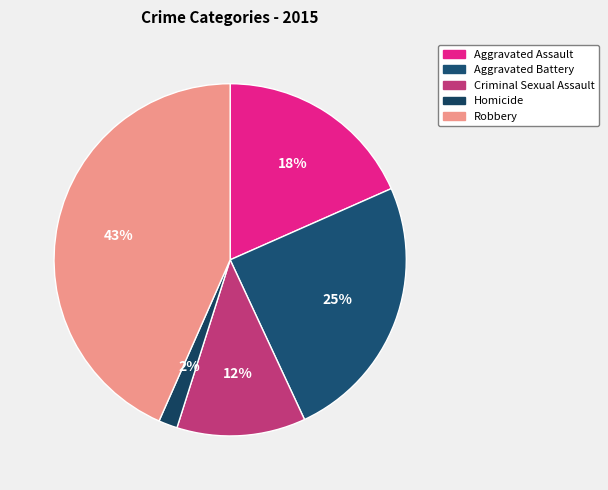

Is Aggravated Assault the majority of the pie?

No